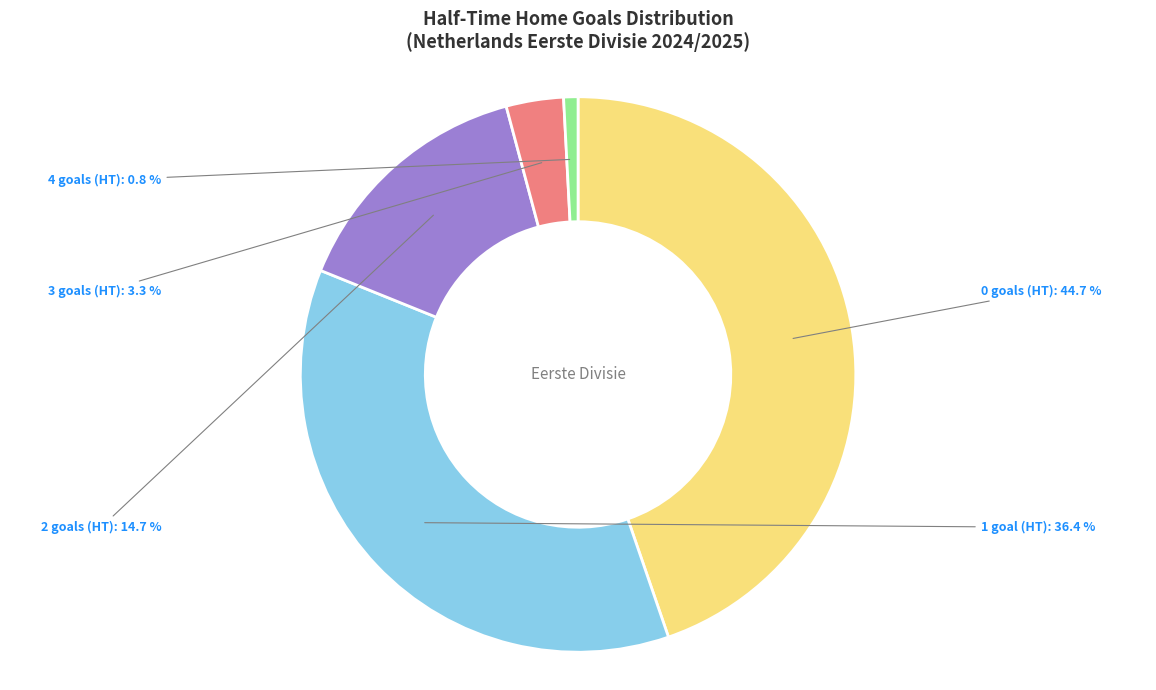

Does any single category account for the majority?

No